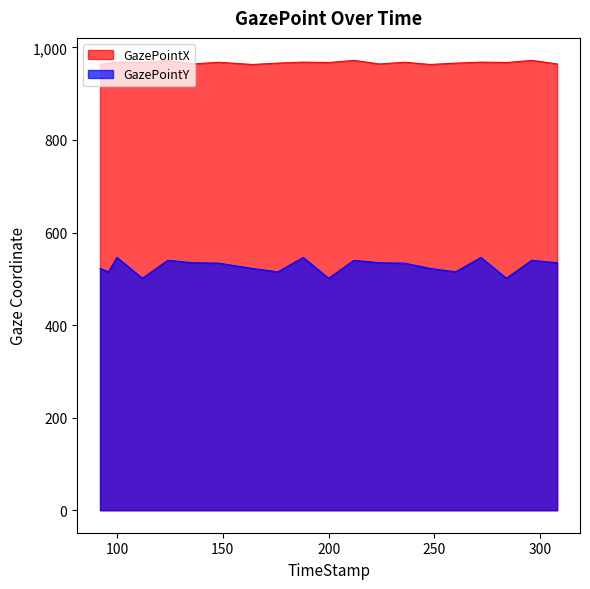

True or false: GazePointY has more than 0 interior local peaks.

True